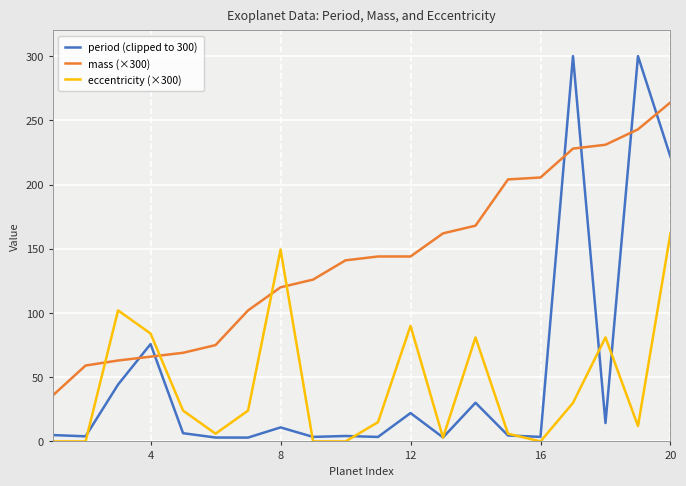

What is the maximum value shown in the chart?

300.0